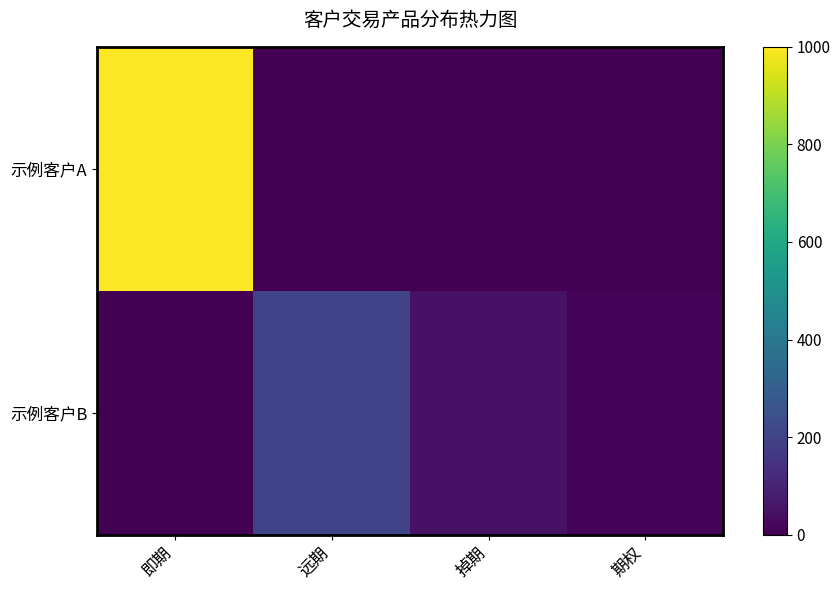

Reading right to left, what are all the values shown in this chart?

示例客户A: 期权=0	掉期=0	远期=0	即期=1000
示例客户B: 期权=10	掉期=50	远期=200	即期=0